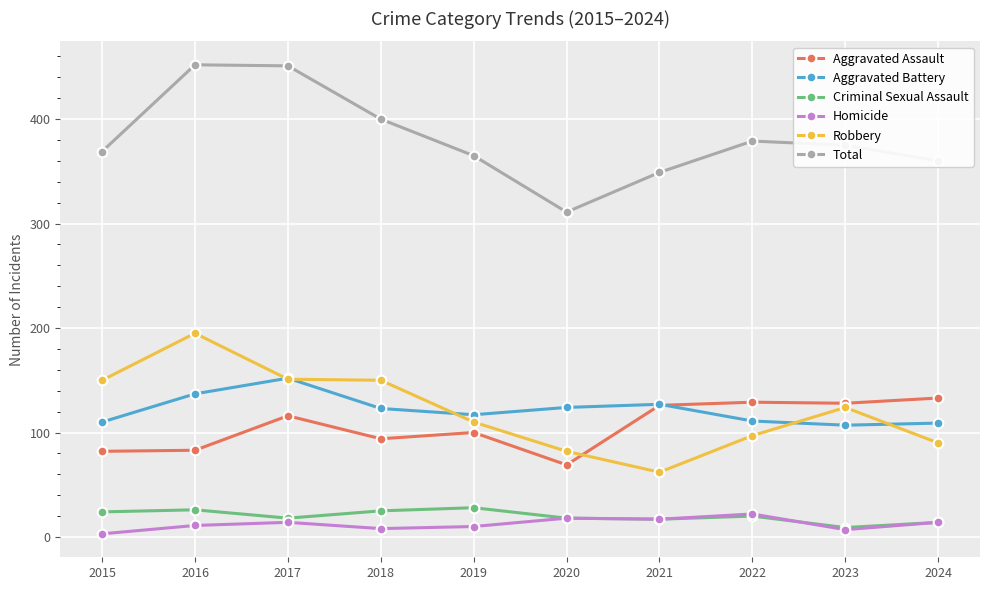

True or false: Total and Robbery intersect in this chart.

False